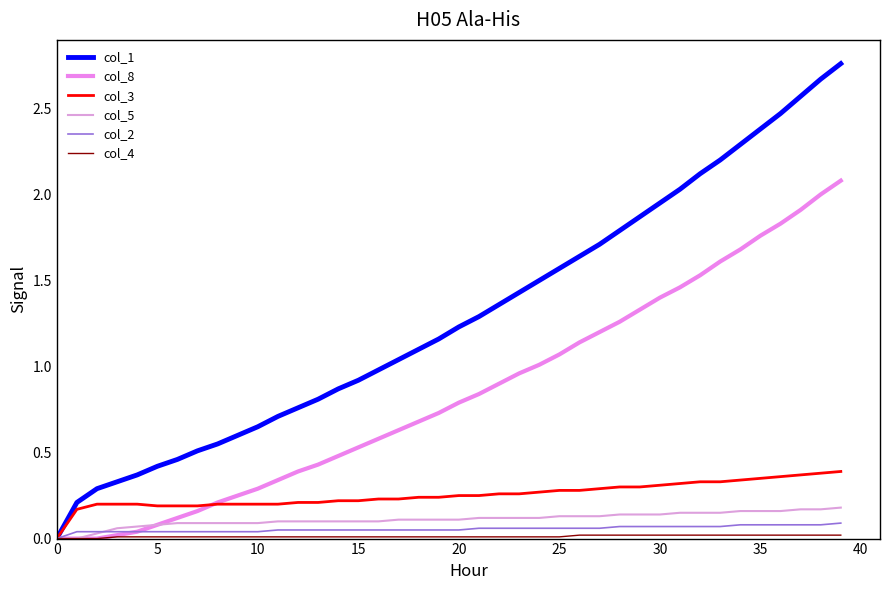

How many lines are shown in the chart?

6